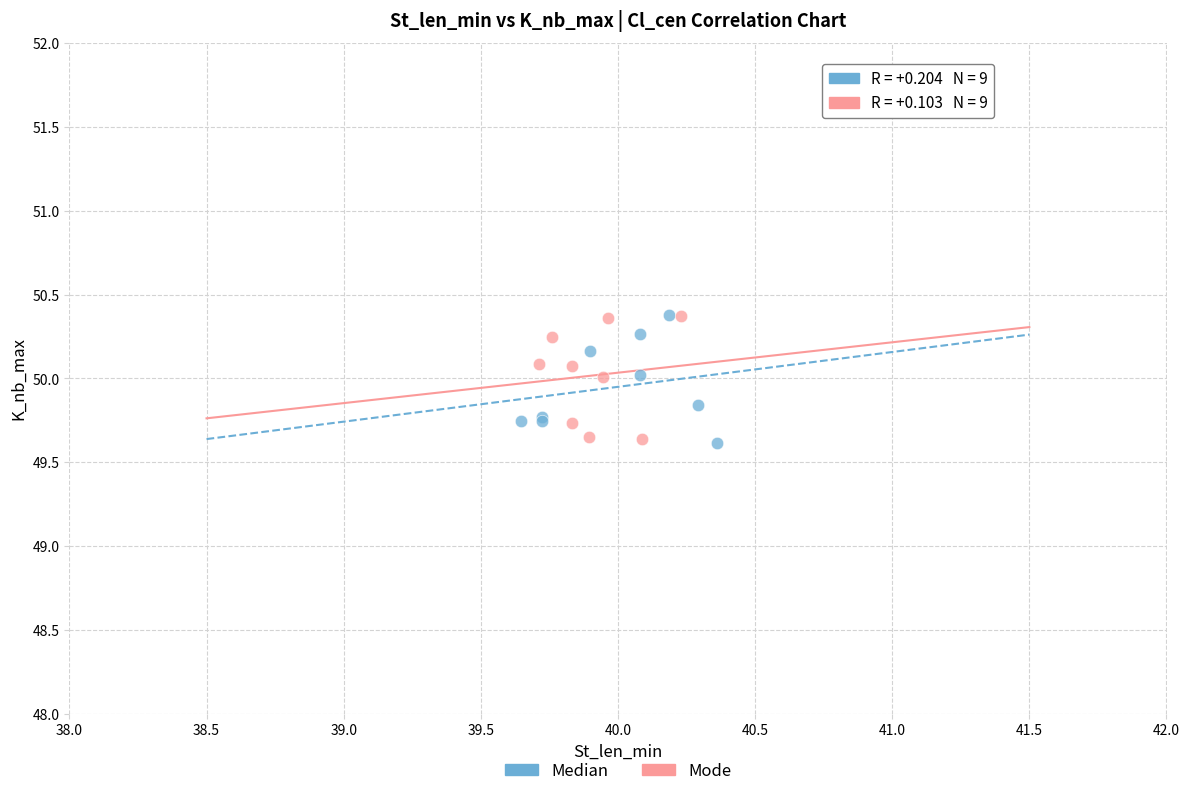

What are all the series names shown in the legend?

Median, Mode